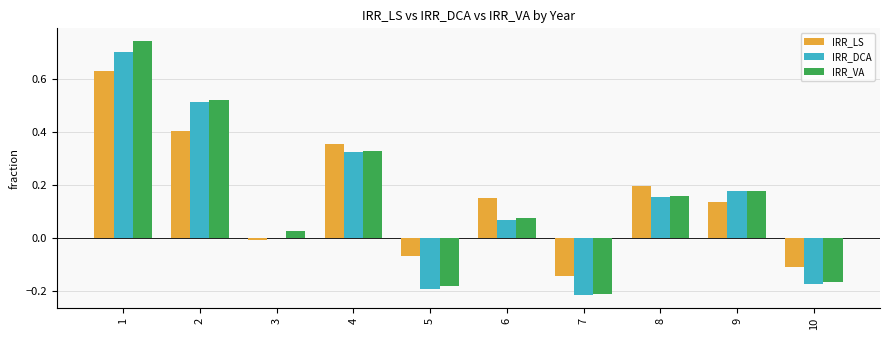

At which category is the sum across all series the highest?

1